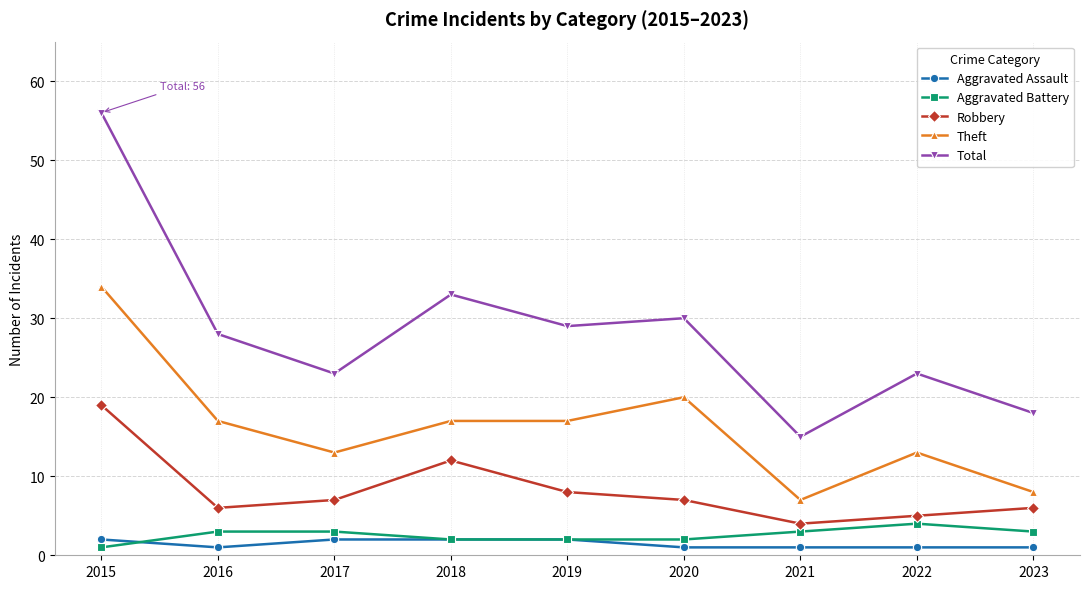

What is the spread (max minus min) of values at 2019?

27